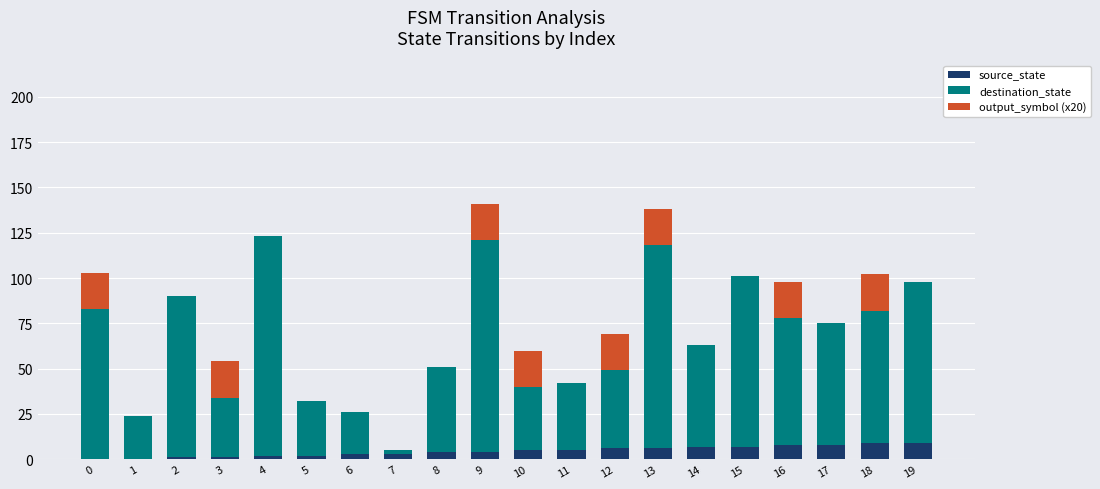

What is the sum of all source_state values?

90